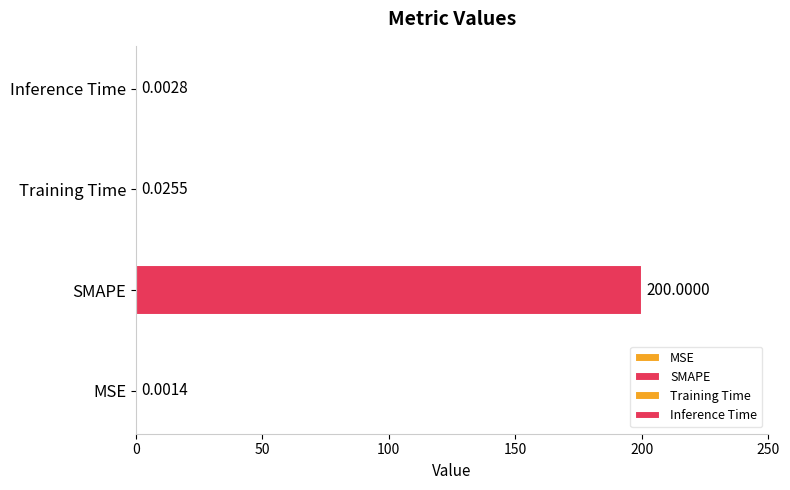

What is the difference between the maximum and minimum values?

200.0